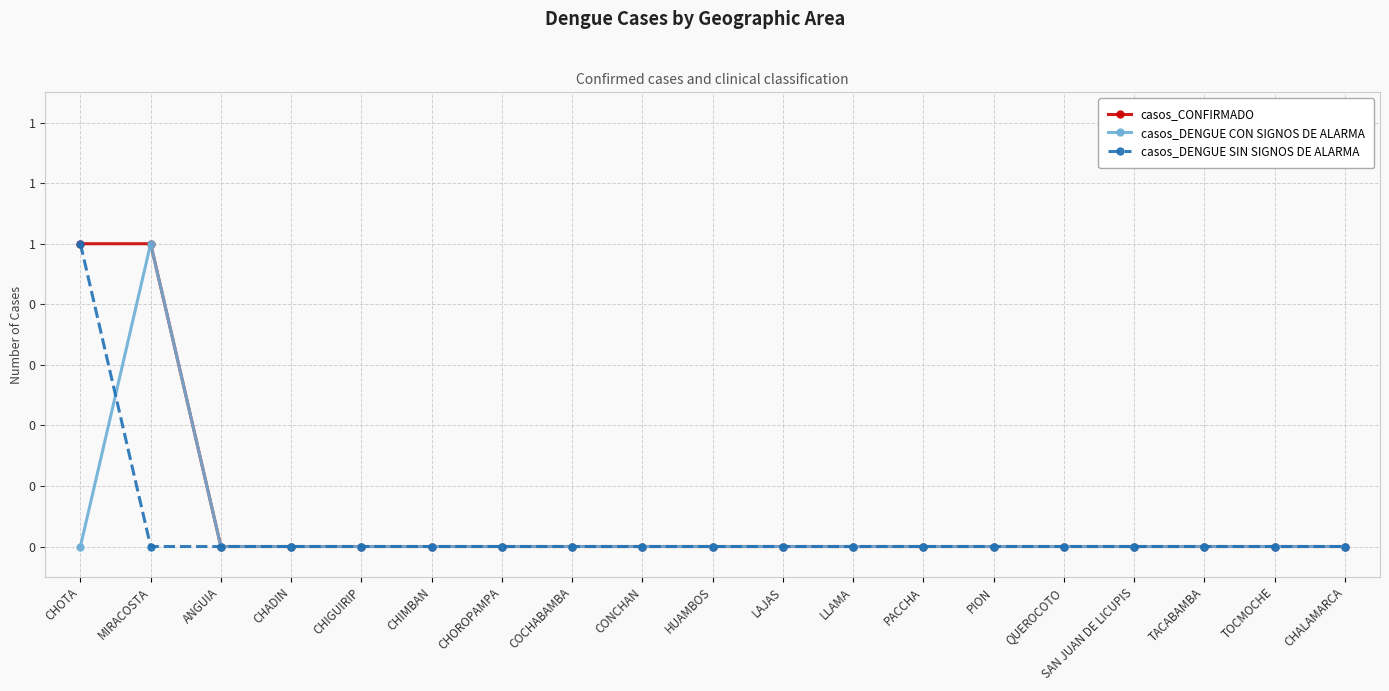

What are all the series names shown in the legend?

casos_CONFIRMADO, casos_DENGUE CON SIGNOS DE ALARMA, casos_DENGUE SIN SIGNOS DE ALARMA